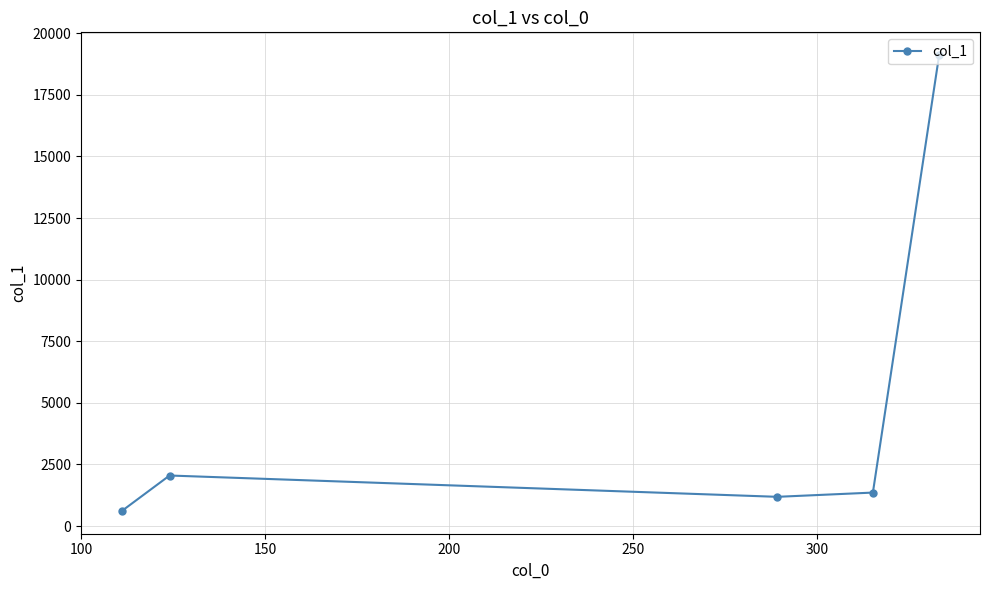

What is the value of the 5th point from the left?

19110.9